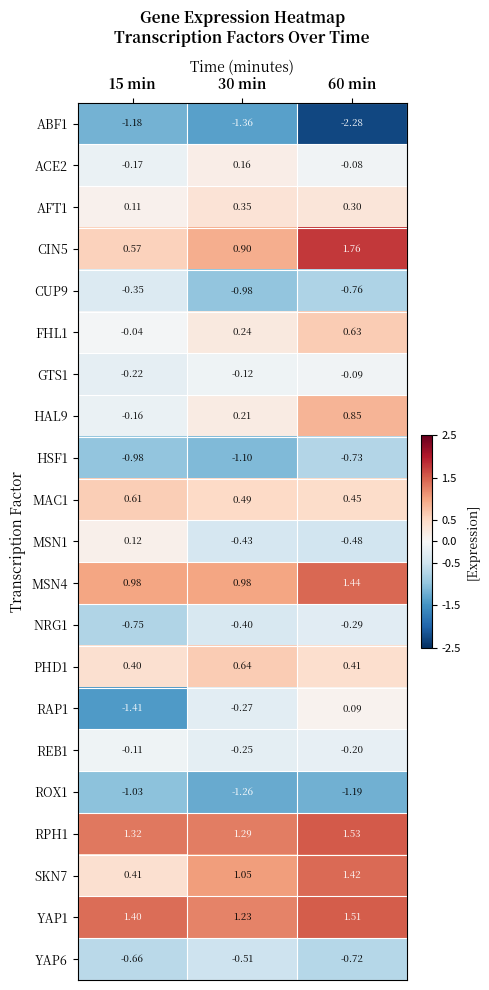

Is the value of ACE2 at 30 min greater than the value of MSN4 at 30 min?

No